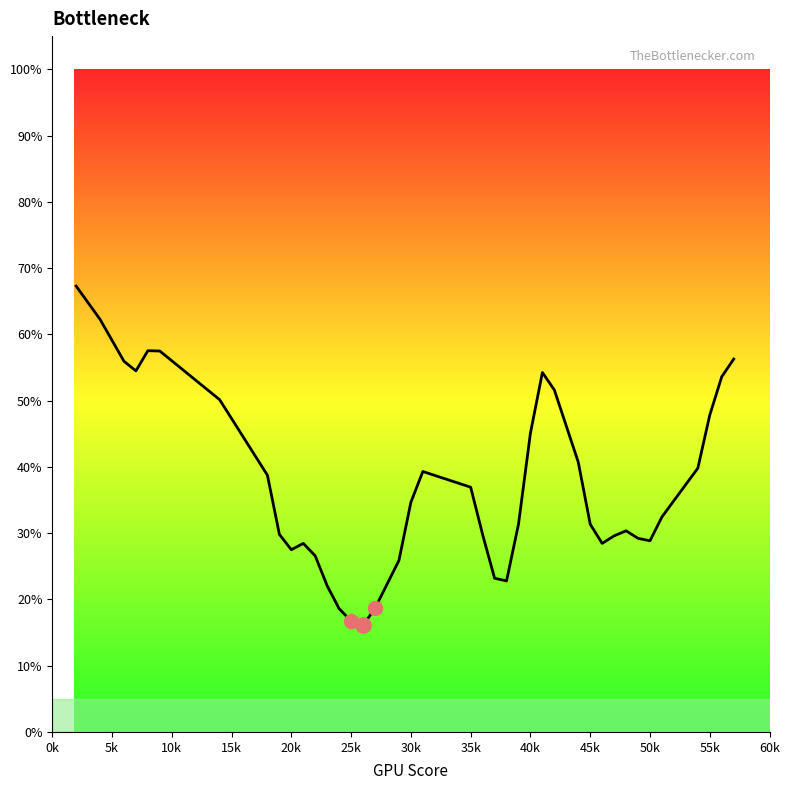

What is the smallest value displayed?

16.1